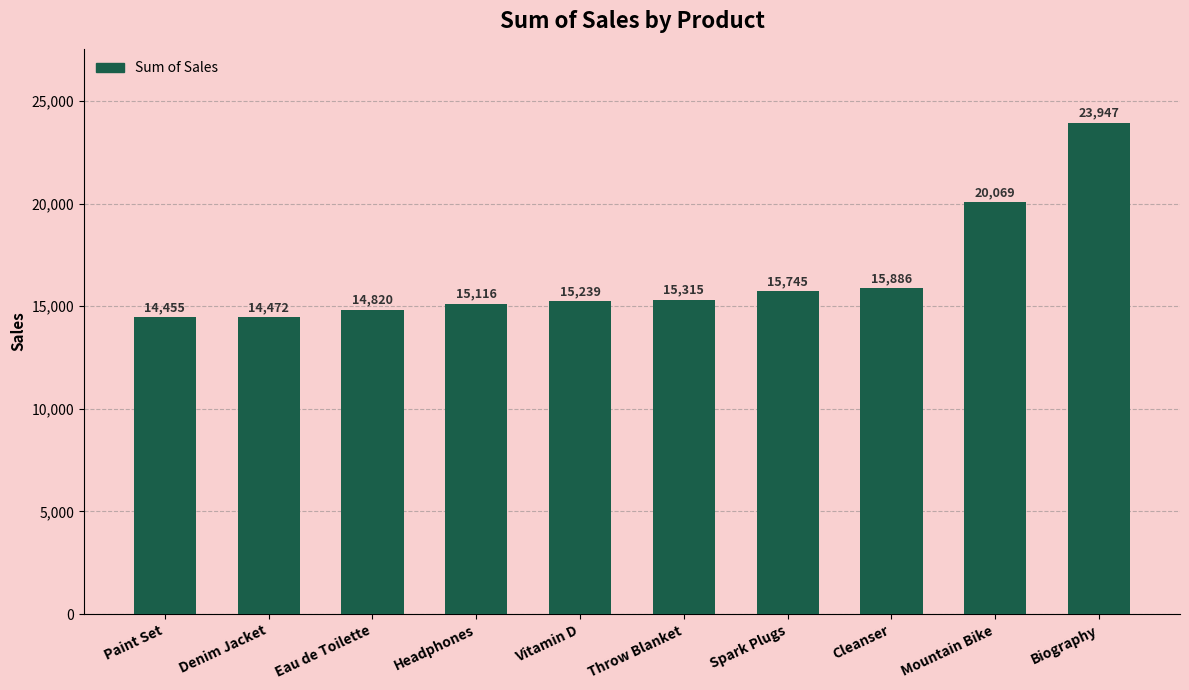

Which has a higher value, Mountain Bike or Biography?

Biography